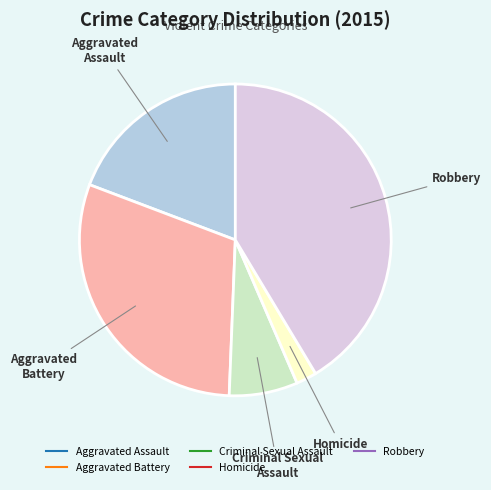

Rank the categories by value from highest to lowest.

Robbery, Aggravated Battery, Aggravated Assault, Criminal Sexual Assault, Homicide